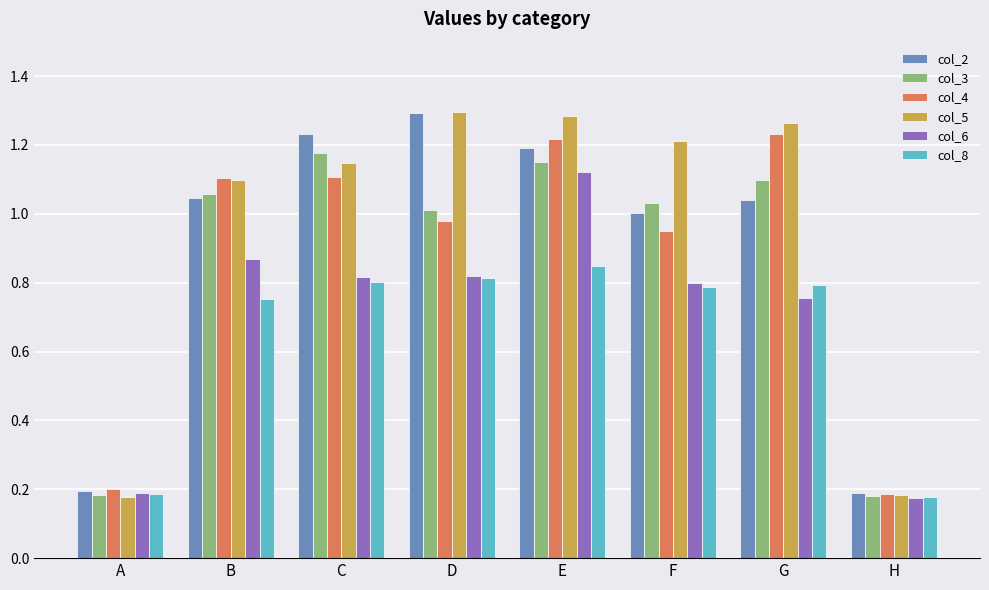

How many bars are there in total?

48